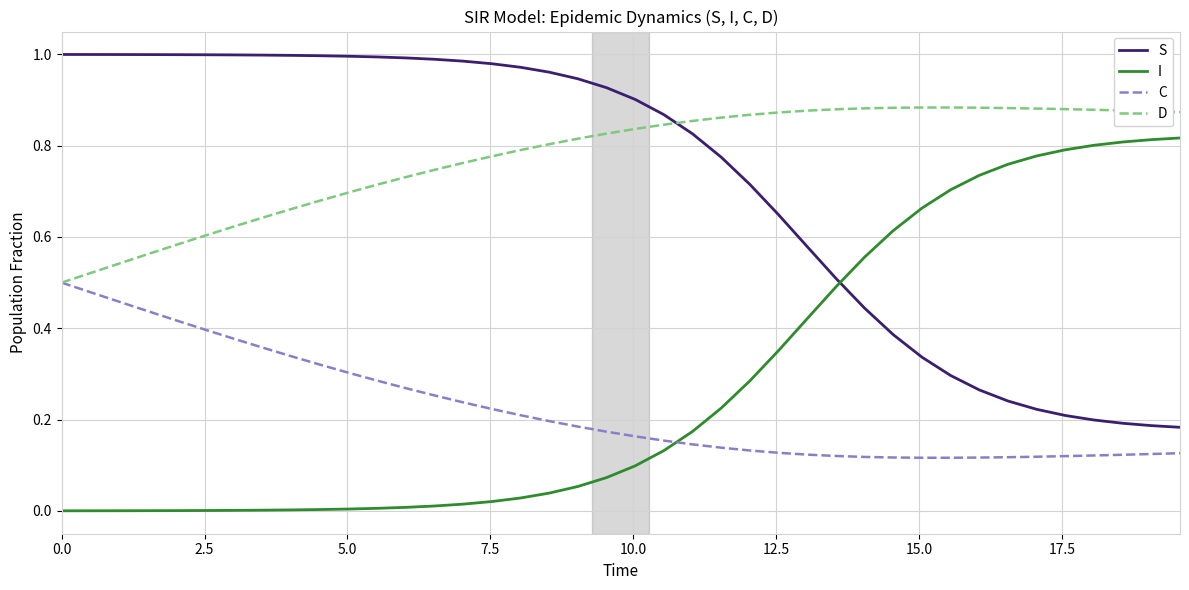

Rank the series by their maximum value, from lowest to highest.

C, I, D, S